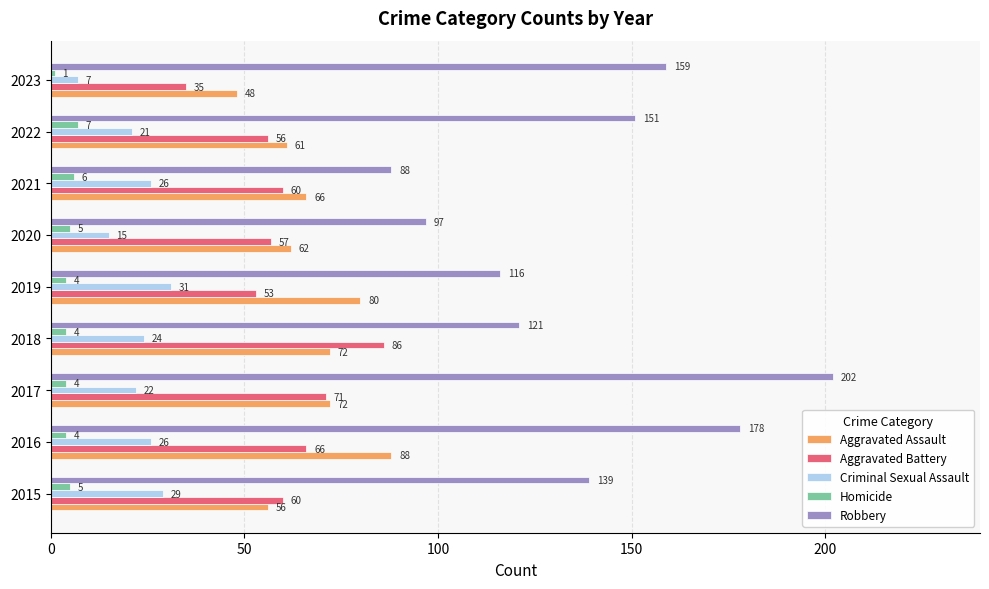

Where is Robbery nearest to the value 145?

2015